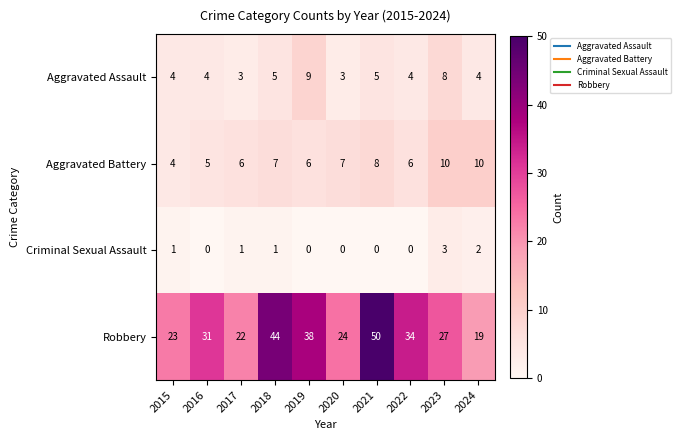

What is the average value of the Aggravated Assault series?

5